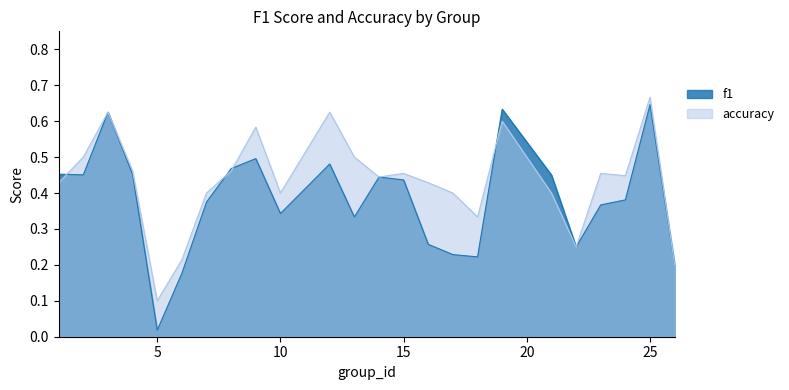

At which category does f1 reach its first local peak?

3